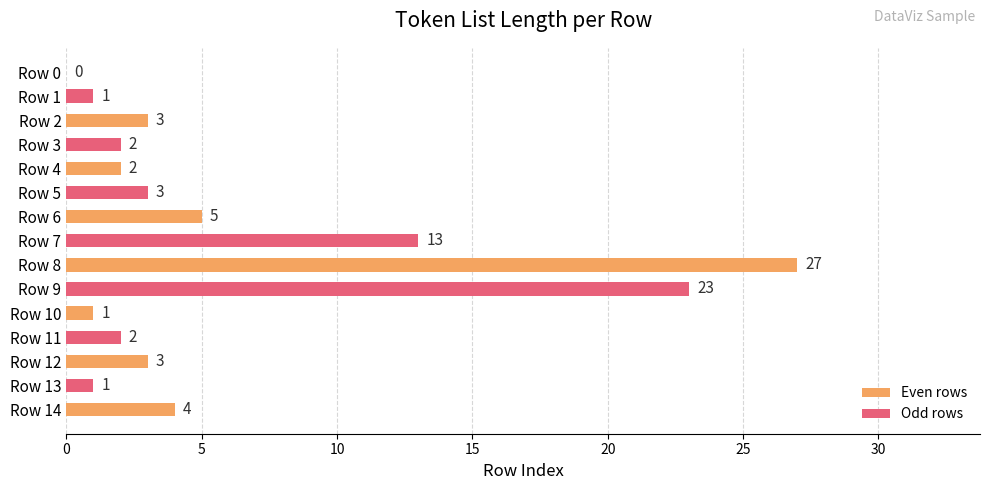

Are the bars grouped side by side (vs. stacked)?

No